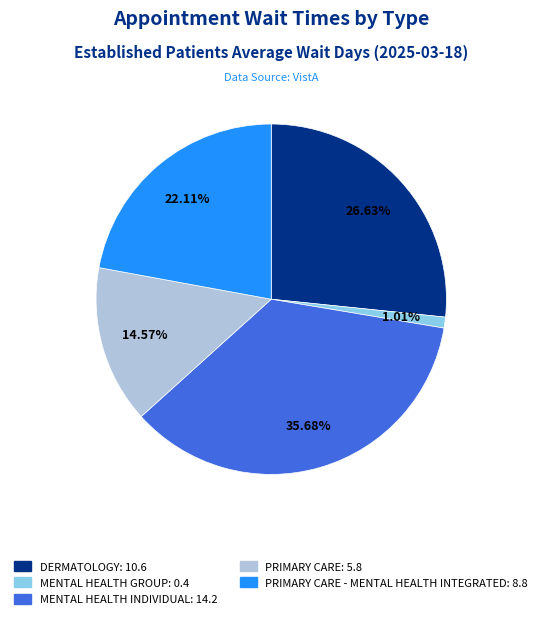

Count the number of slices in the pie.

5